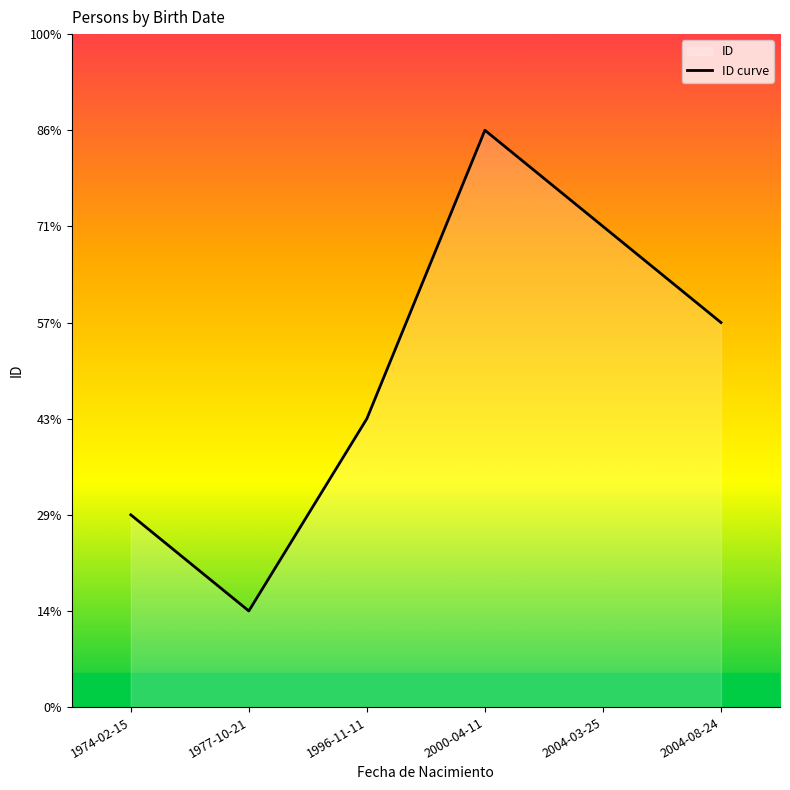

How many interior local valleys (lower than both neighbors) does the data have?

1